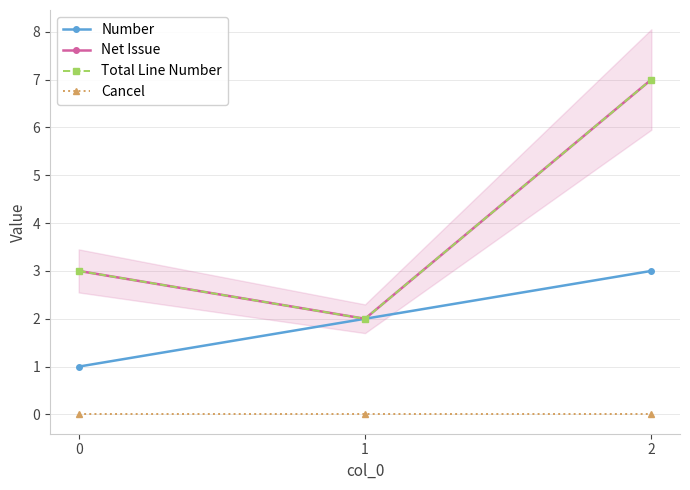

How many data points does each series have?

3